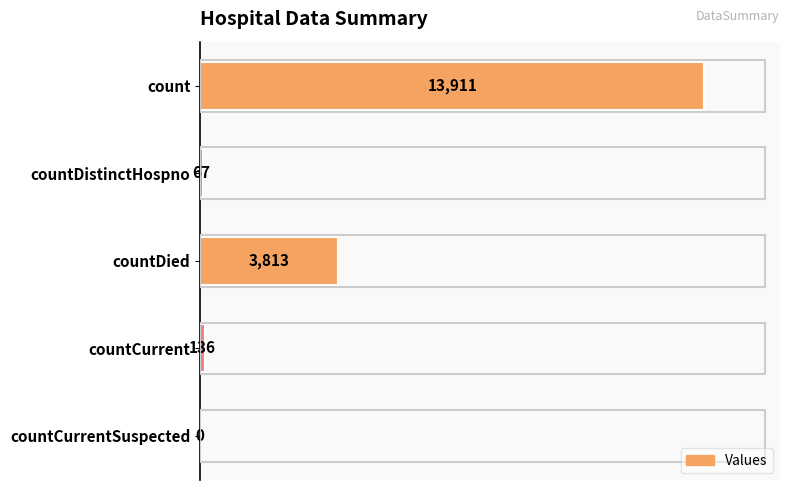

How many categories are shown in the chart?

5